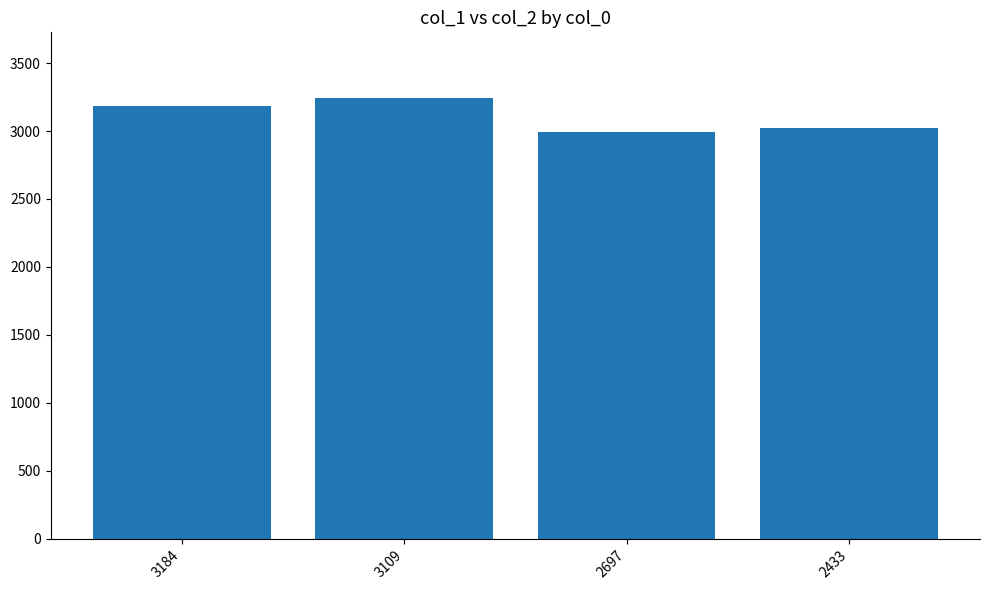

Which label corresponds to the largest value in the chart?

3109